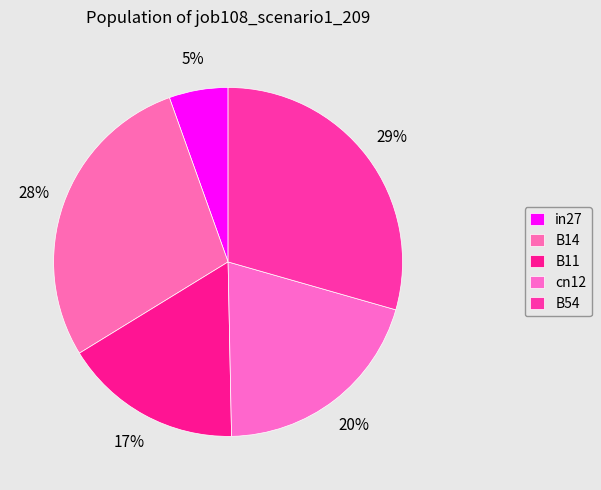

How many segments does this pie chart have?

5